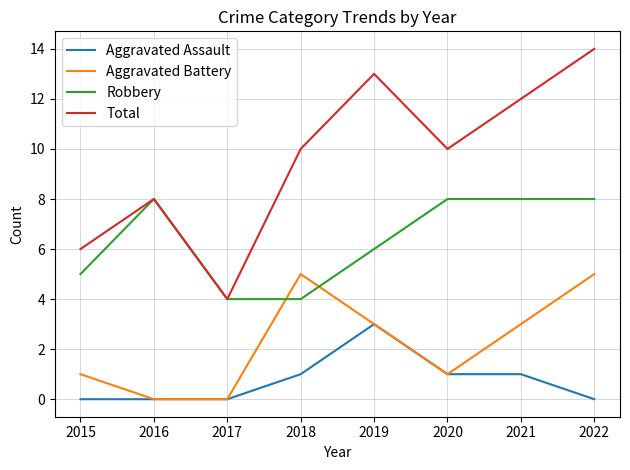

What is the difference between the highest and lowest values at 2017?

4